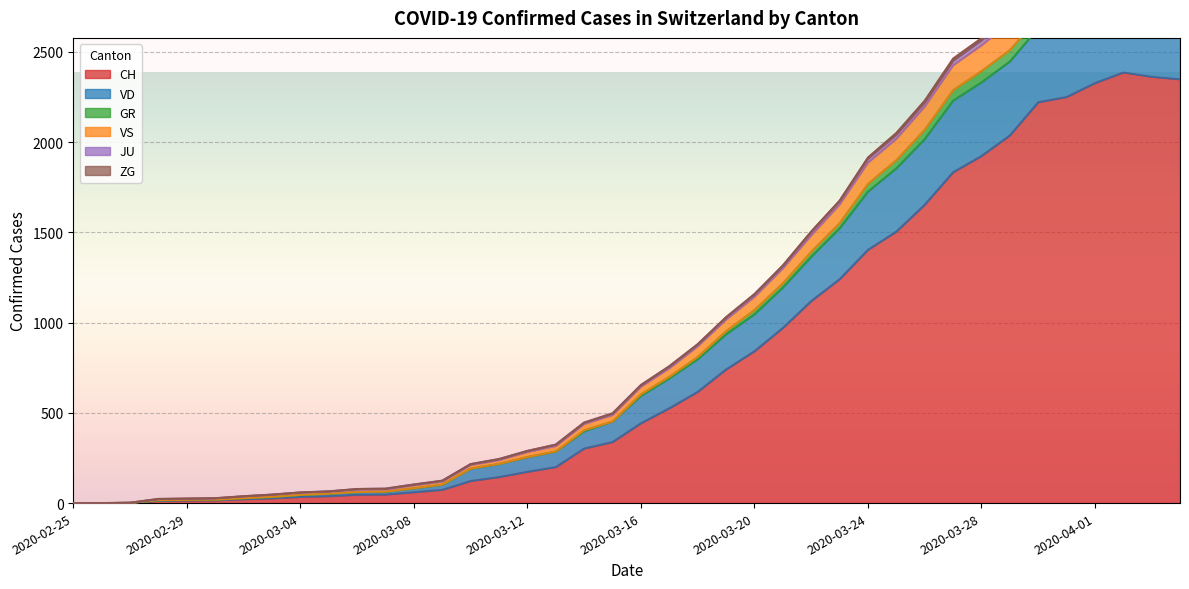

What is the difference between the highest and lowest values at 2020-03-28?

653